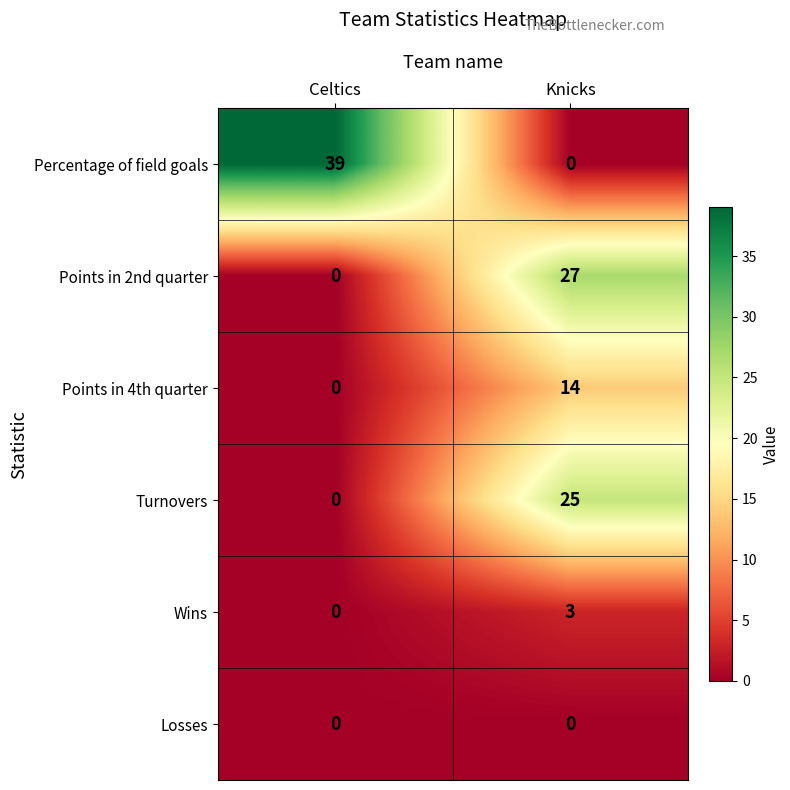

Reading right to left, extract all data points from this chart.

Percentage of field goals: Knicks=0	Celtics=39
Points in 2nd quarter: Knicks=27	Celtics=0
Points in 4th quarter: Knicks=14	Celtics=0
Turnovers: Knicks=25	Celtics=0
Wins: Knicks=3	Celtics=0
Losses: Knicks=0	Celtics=0